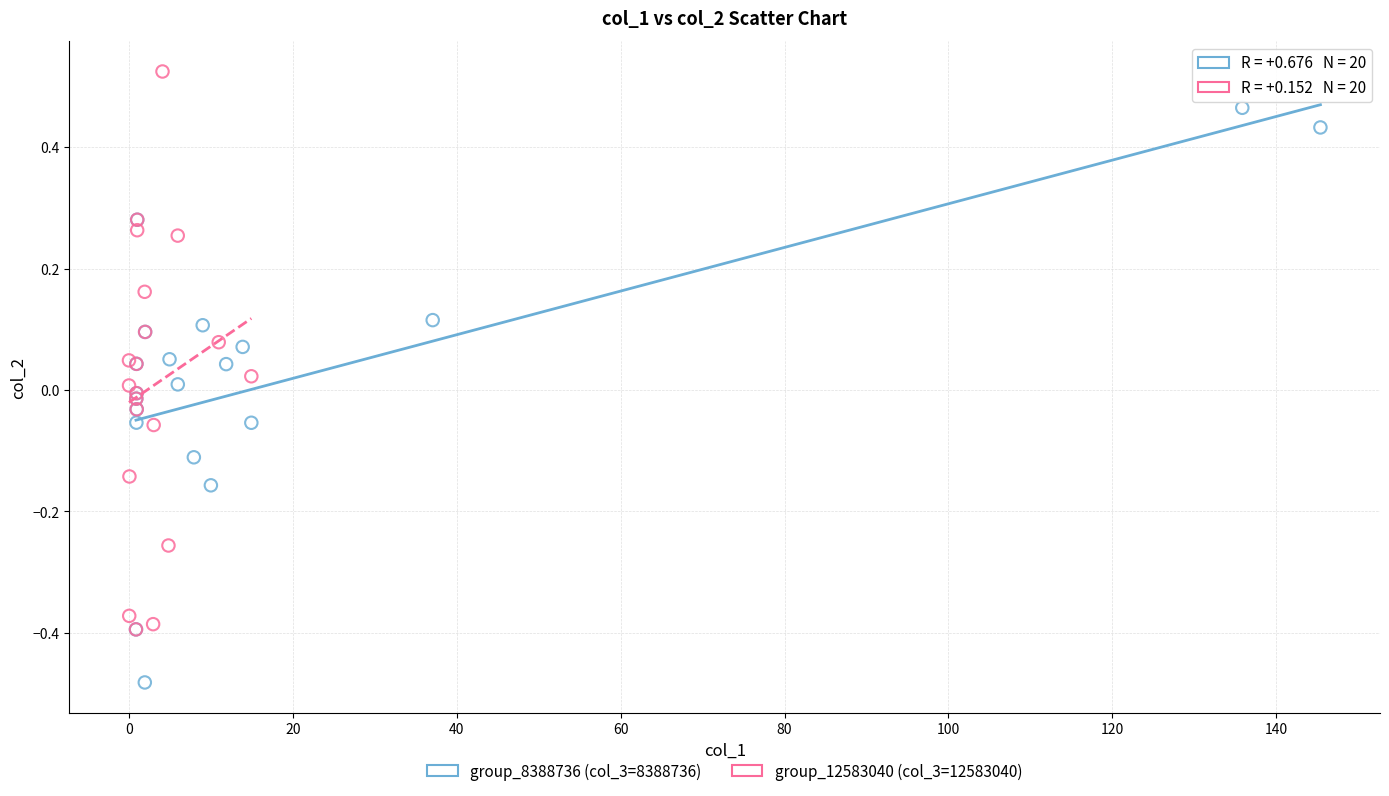

Which series contains the highest Y value?

group_12583040 (col_3=12583040)